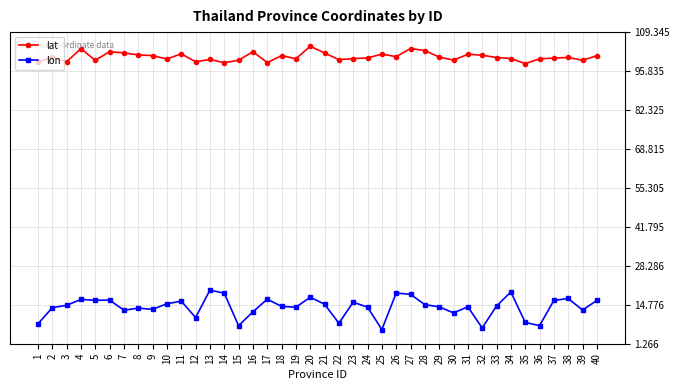

Which series has the largest range (max minus min)?

lon